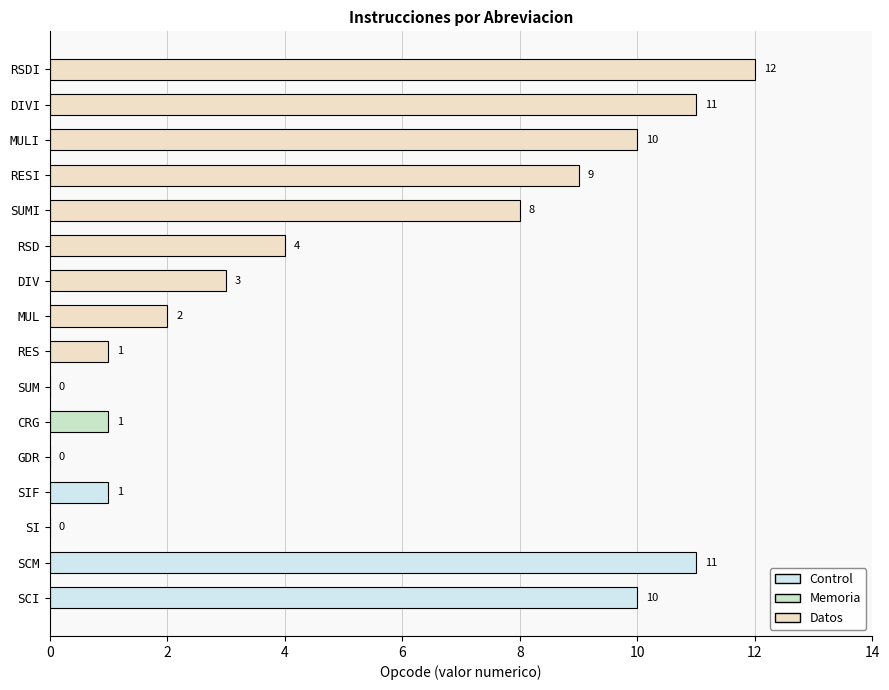

Are the bars horizontal?

Yes